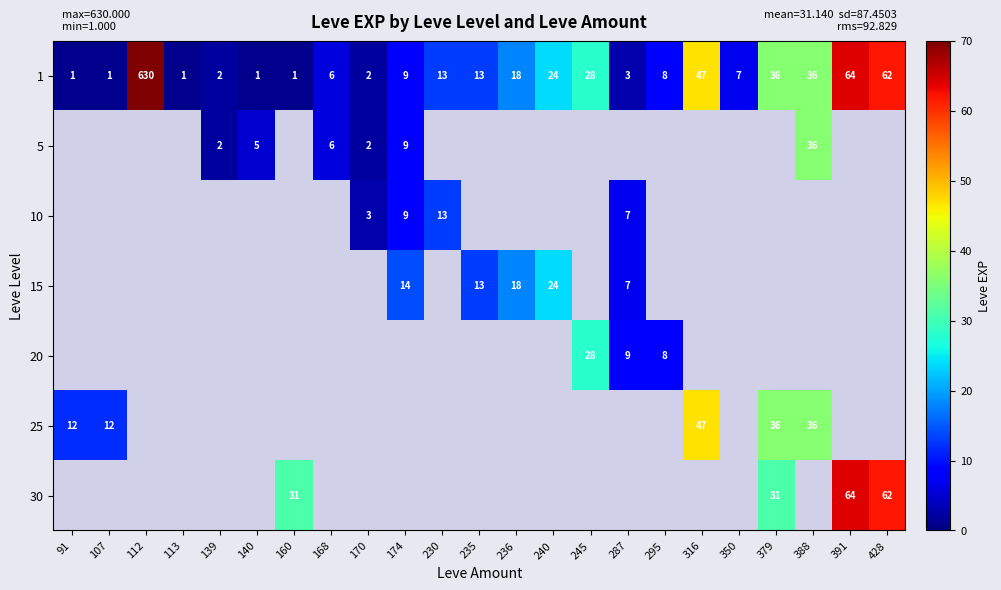

At how many categories does at least one series exceed 363?

1